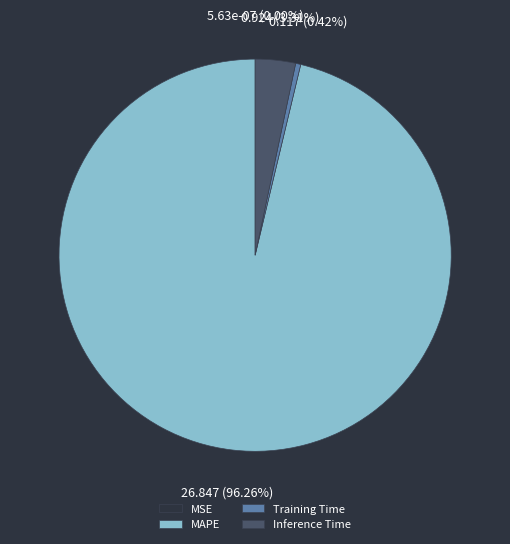

What is the largest slice in the pie chart?

MAPE